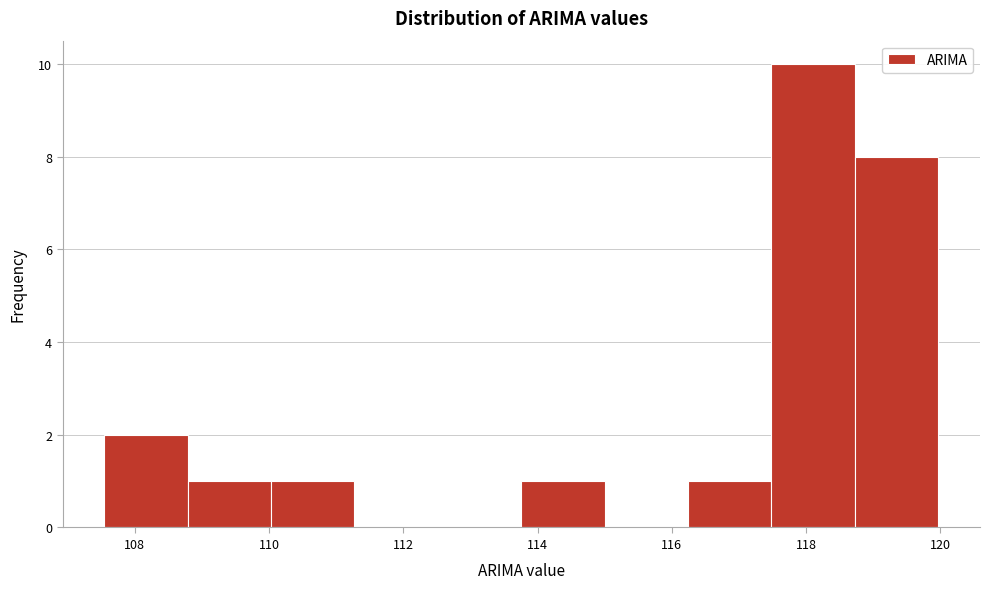

Reading left to right, list every bar in this chart as the range it spans on the x-axis followed by its height. Neither the bar edges nor the heights are printed on the chart, so give them approximately, as read against the axes.

107.6 to 108.8: 2
108.8 to 110.0: 1
110.0 to 111.2: 1
111.2 to 112.6: 0
112.6 to 113.8: 0
113.8 to 115.0: 1
115.0 to 116.2: 0
116.2 to 117.4: 1
117.4 to 118.8: 10
118.8 to 120.0: 8